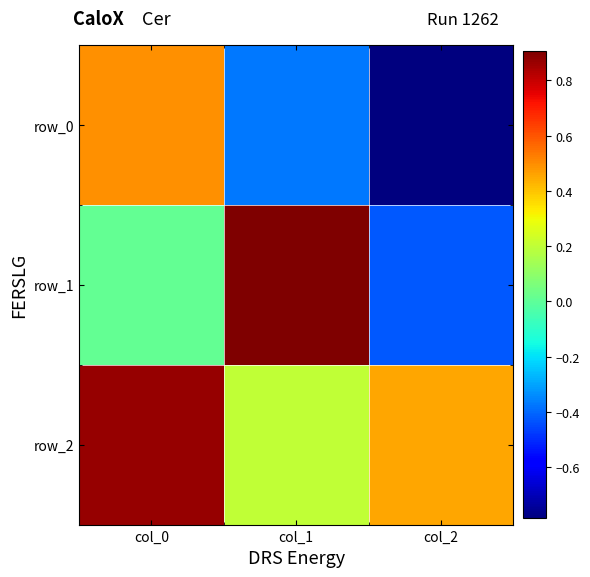

Which category has the highest value in the row_0 series?

col_0